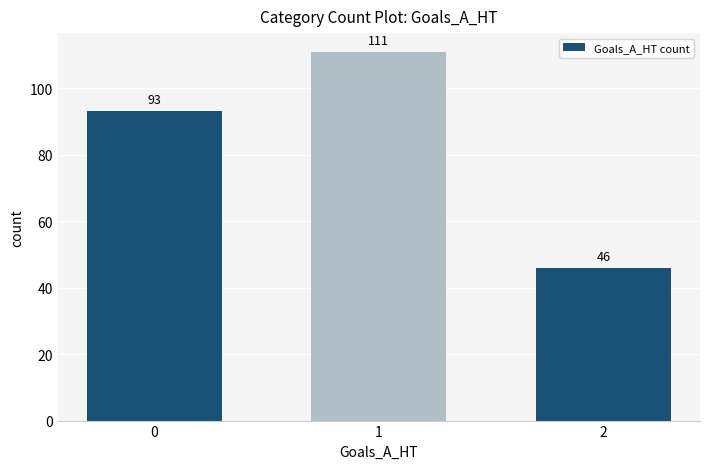

What is the value of the 3rd bar from the left?

46